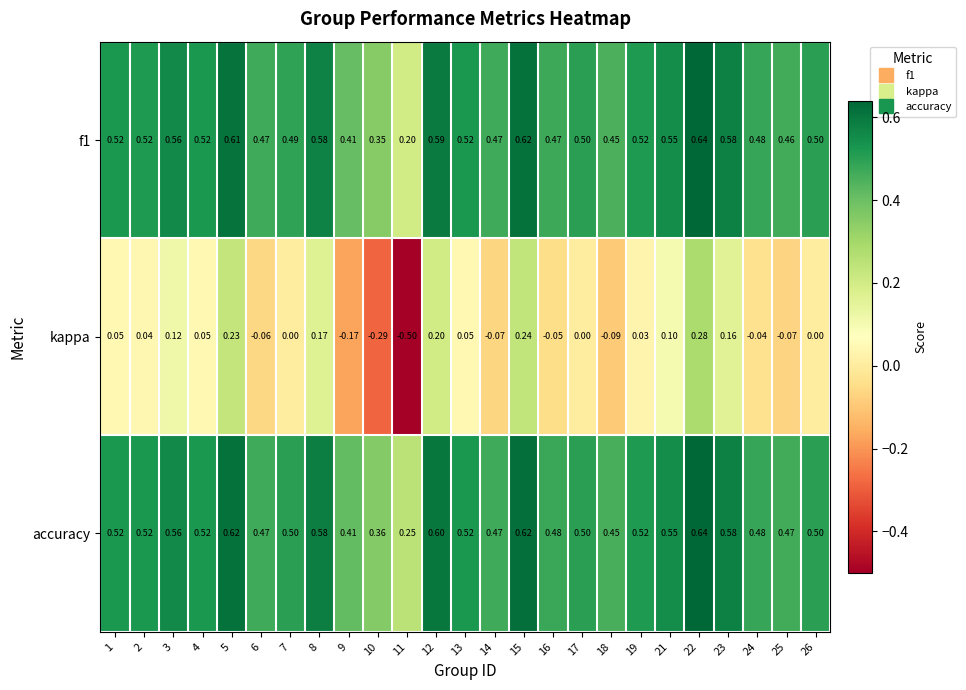

Which series has the largest total across all categories?

accuracy